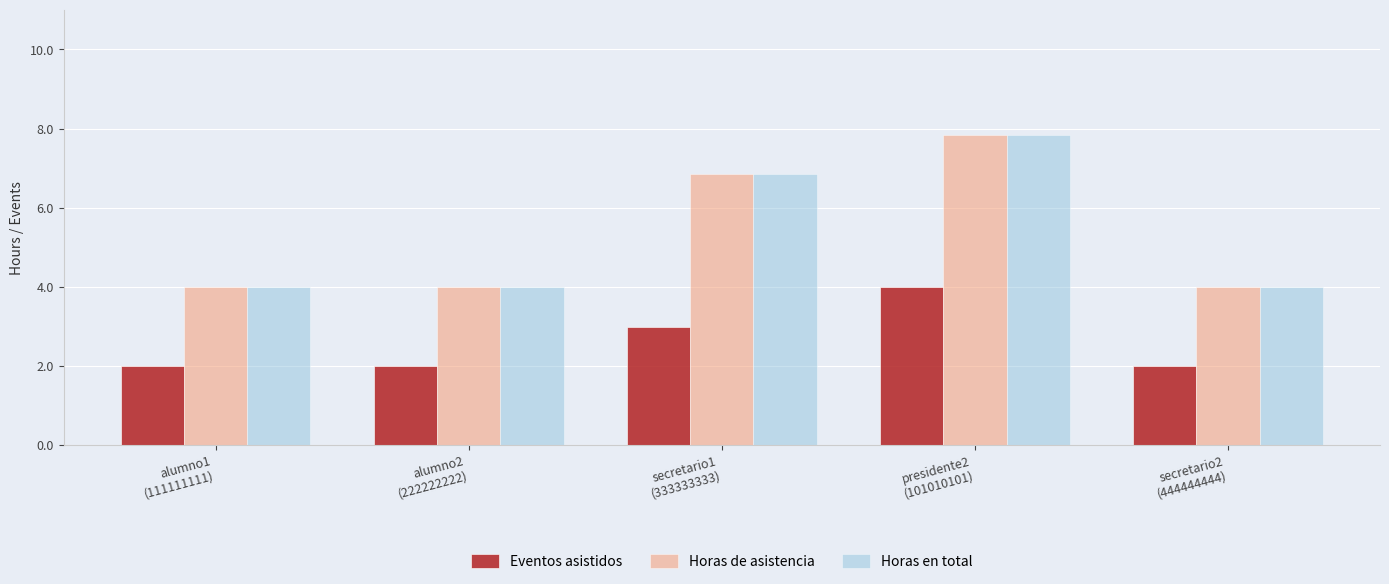

What is the smallest value displayed?

2.0